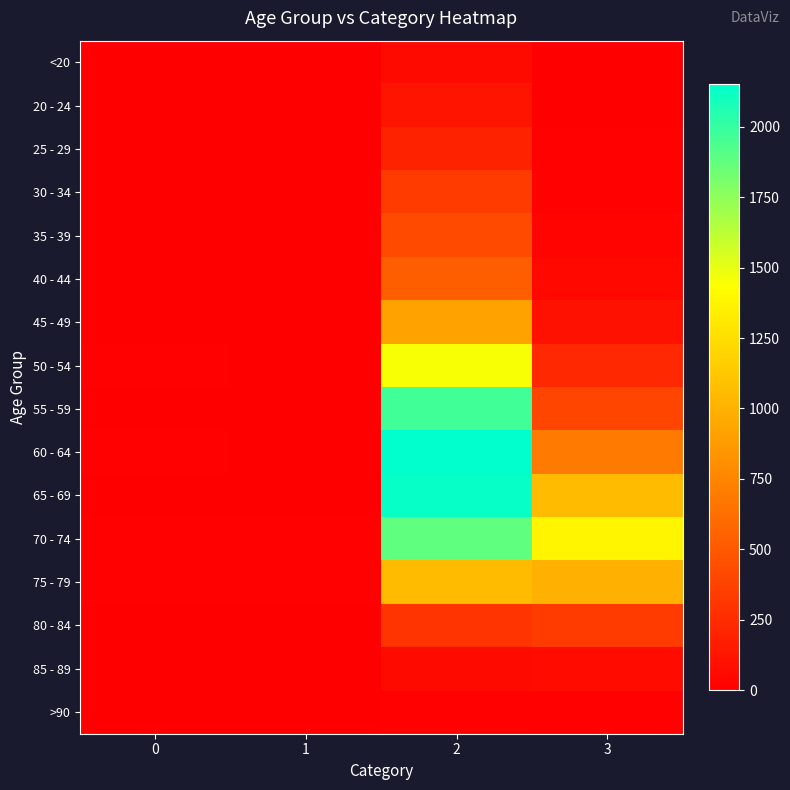

Reading left to right, what are all the values shown in this chart?

<20: 0=0	1=1	2=62	3=7
20 - 24: 0=1	1=0	2=121	3=2
25 - 29: 0=0	1=0	2=196	3=13
30 - 34: 0=0	1=2	2=333	3=14
35 - 39: 0=2	1=1	2=420	3=26
40 - 44: 0=0	1=1	2=530	3=53
45 - 49: 0=2	1=1	2=915	3=97
50 - 54: 0=9	1=3	2=1450	3=227
55 - 59: 0=8	1=6	2=1965	3=392
60 - 64: 0=11	1=8	2=2151	3=689
65 - 69: 0=6	1=6	2=2130	3=1057
70 - 74: 0=13	1=14	2=1882	3=1381
75 - 79: 0=10	1=12	2=1053	3=993
80 - 84: 0=7	1=4	2=296	3=333
85 - 89: 0=3	1=1	2=62	3=64
>90: 0=0	1=0	2=15	3=9